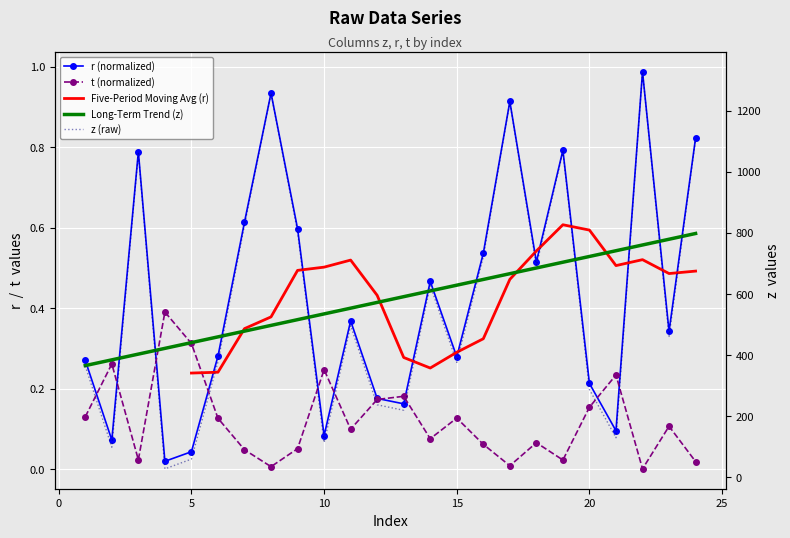

Which series changed the most between 6 and 9?

r